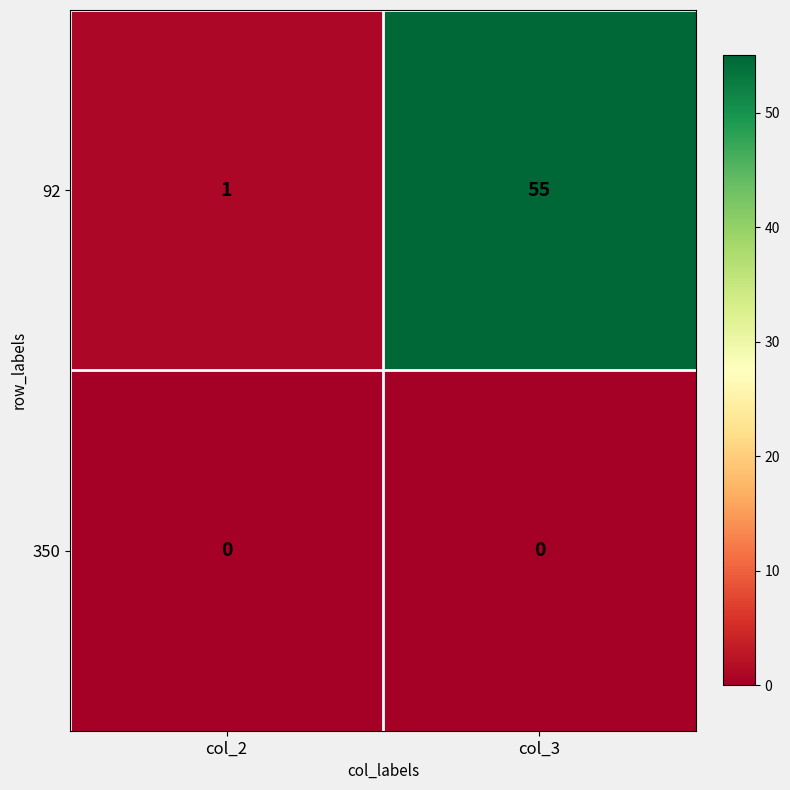

True or false: 92 has a value of 80 at col_3.

False